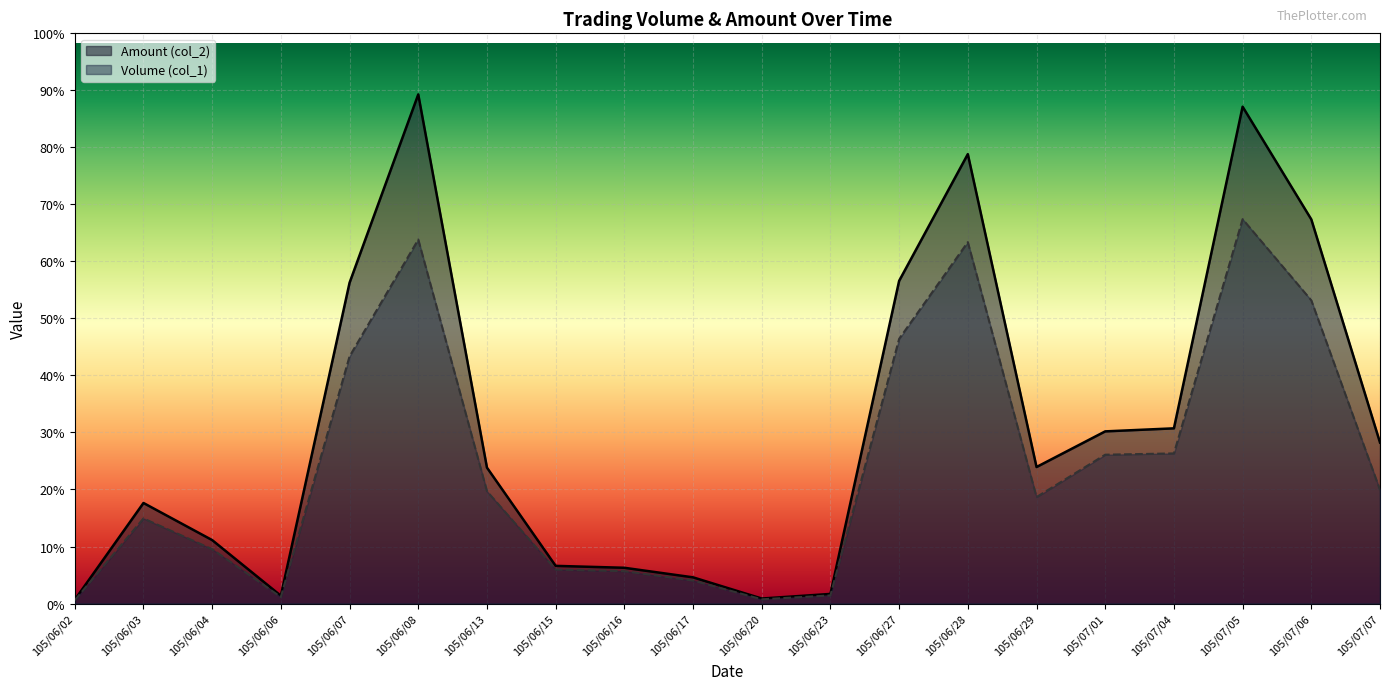

Is the value of Amount (col_2) at 105/06/03 greater than the value of Volume (col_1) at 105/06/03?

Yes